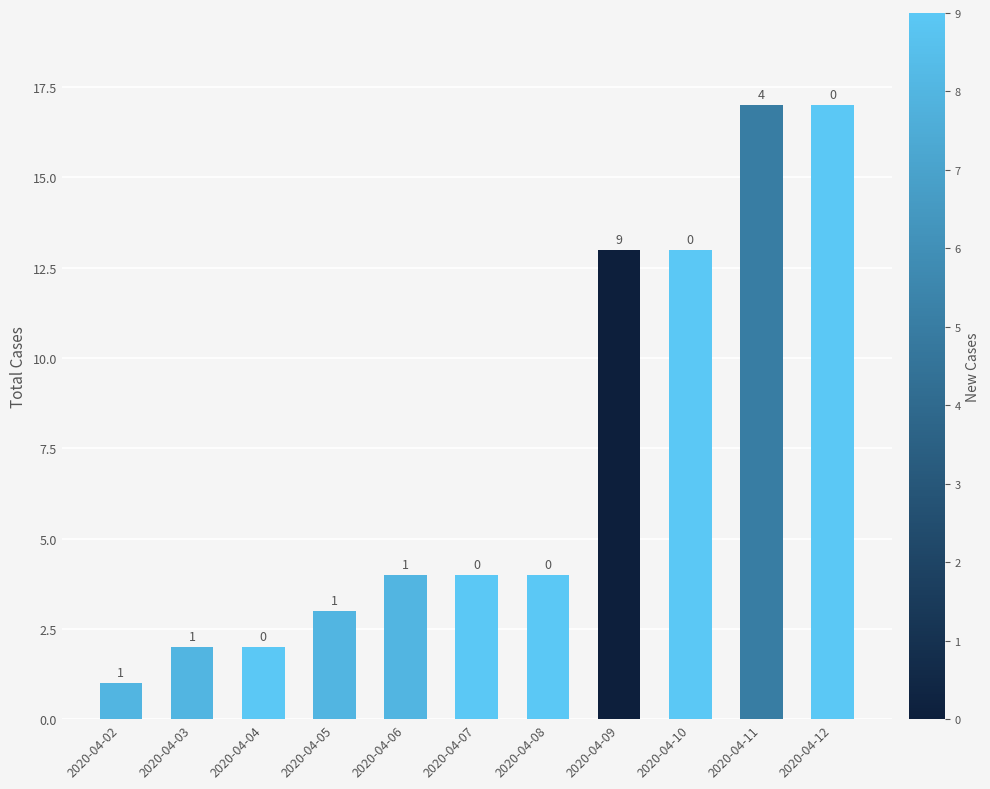

The chart shows a value of 17 at 2020-04-11. True or false?

True